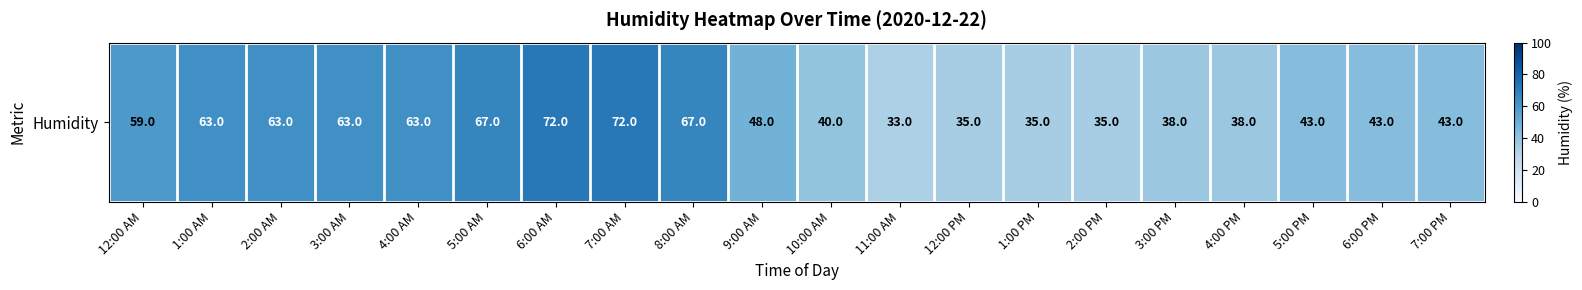

List the labels in order of value, smallest first.

11:00 AM, 12:00 PM, 1:00 PM, 2:00 PM, 3:00 PM, 4:00 PM, 10:00 AM, 5:00 PM, 6:00 PM, 7:00 PM, 9:00 AM, 12:00 AM, 1:00 AM, 2:00 AM, 3:00 AM, 4:00 AM, 5:00 AM, 8:00 AM, 6:00 AM, 7:00 AM